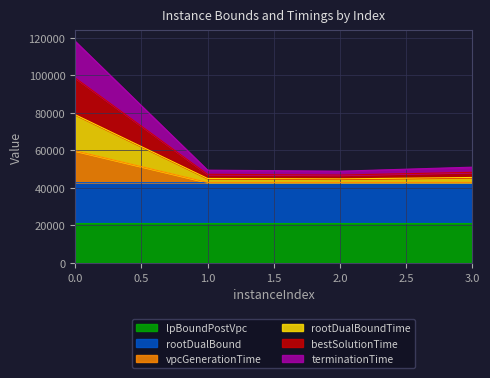

What are all the series names shown in the legend?

lpBoundPostVpc, rootDualBound, vpcGenerationTime, rootDualBoundTime, bestSolutionTime, terminationTime